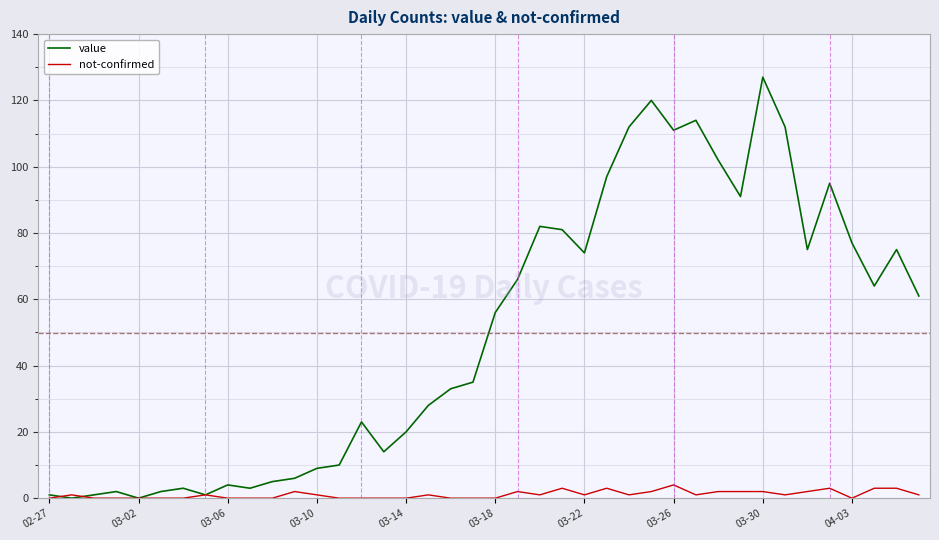

Which series has the widest spread of values?

value